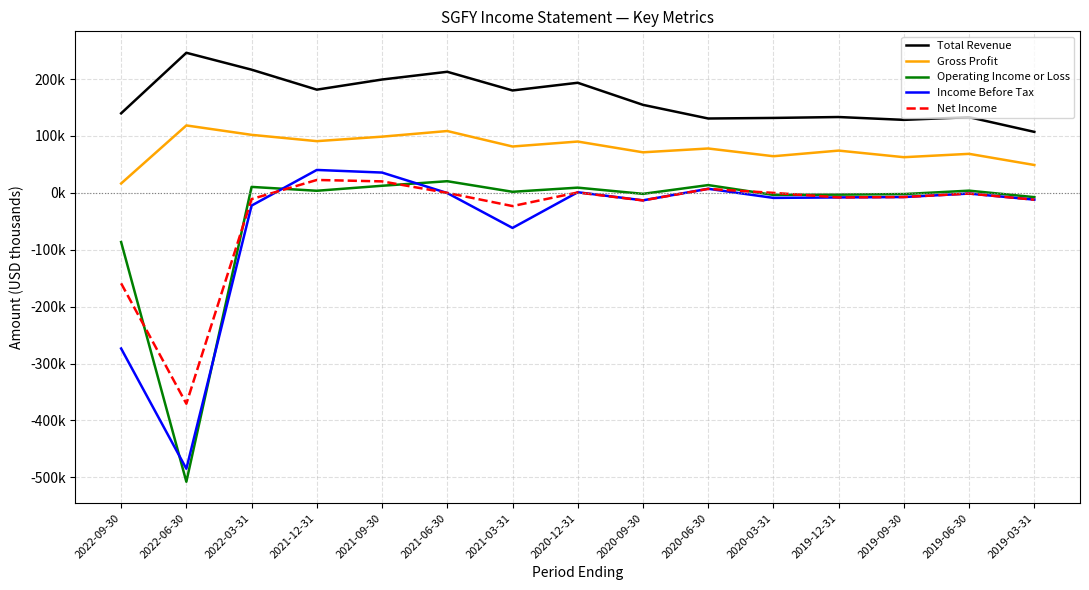

Which label corresponds to the largest value in the chart?

2022-06-30